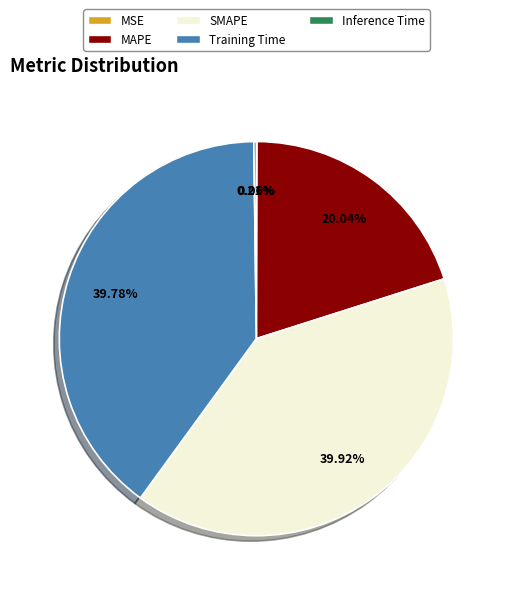

Do SMAPE and Training Time together represent more than half of the pie?

Yes